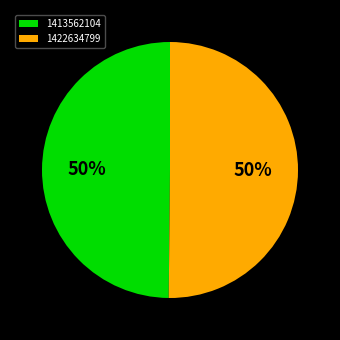

To the nearest percent, what portion does 1422634799 represent?

50%